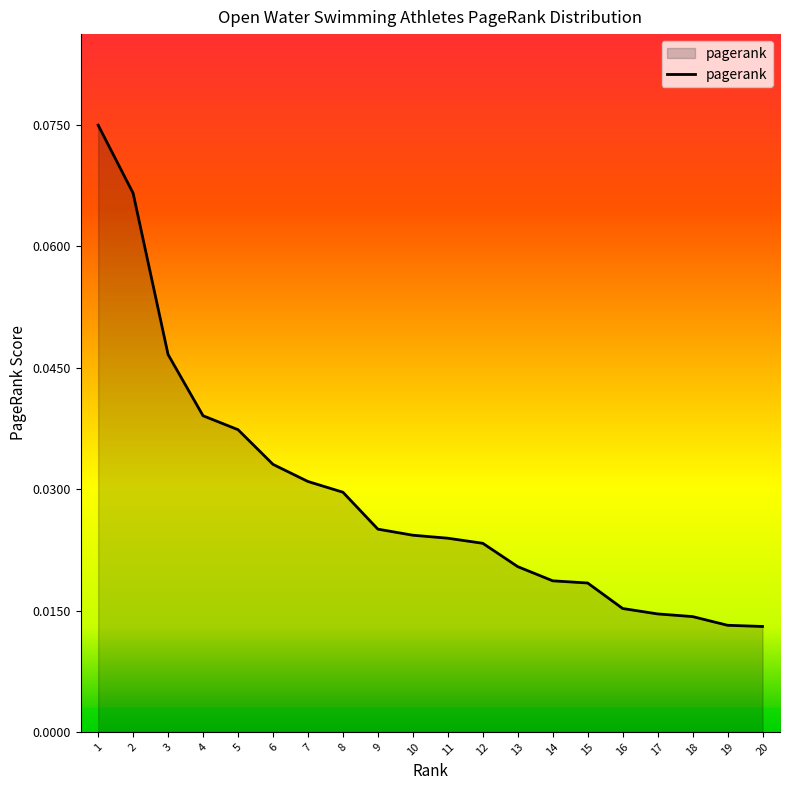

Between 17 and 12, which is larger?

12